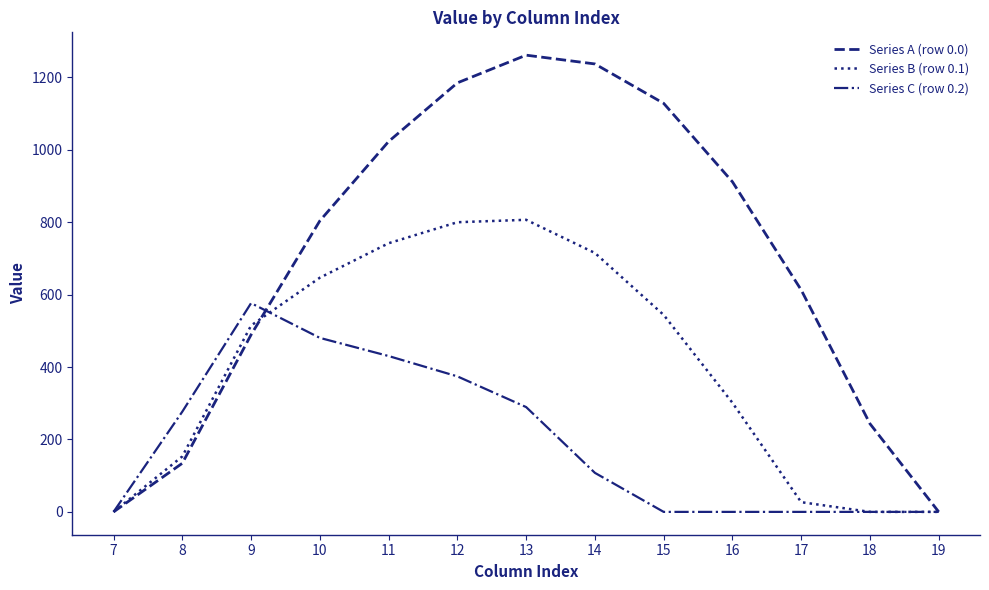

Is the value of Series A (row 0.0) at 18 greater than the value of Series B (row 0.1) at 14?

No